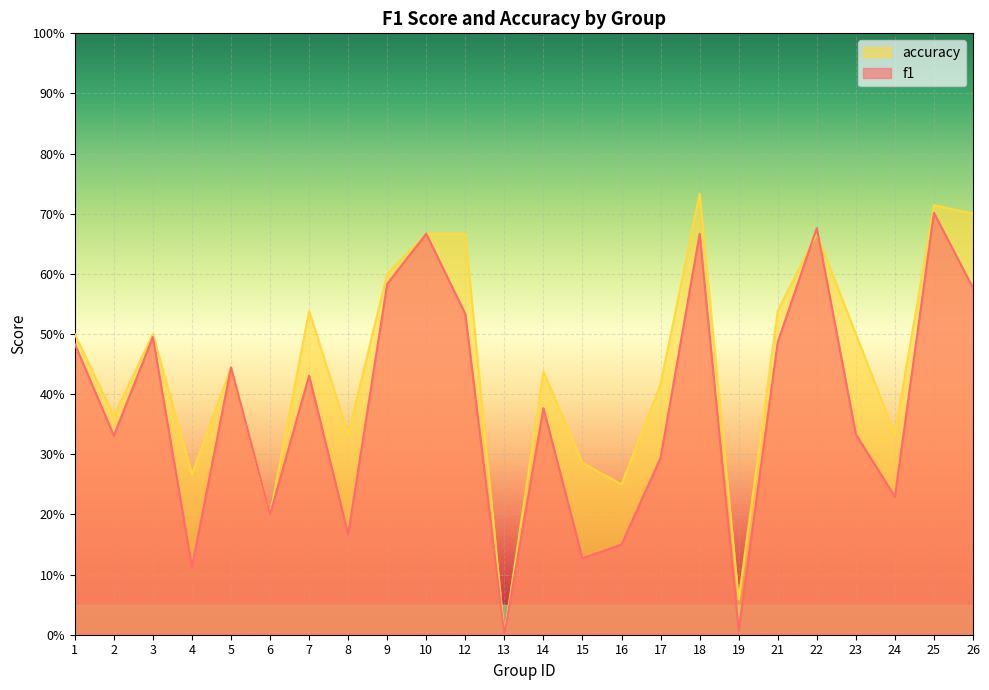

What is the difference between the accuracy values at 24 and 16?

0.1